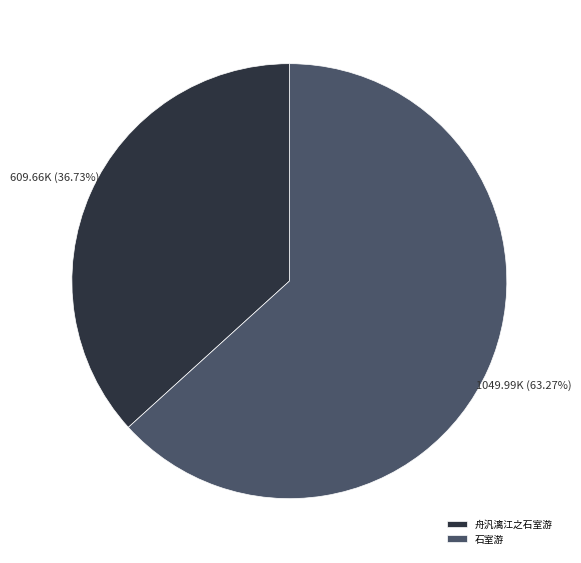

To the nearest percent, what is the difference between the 石室游 and 舟汎漓江之石室游 slice percentages?

27%